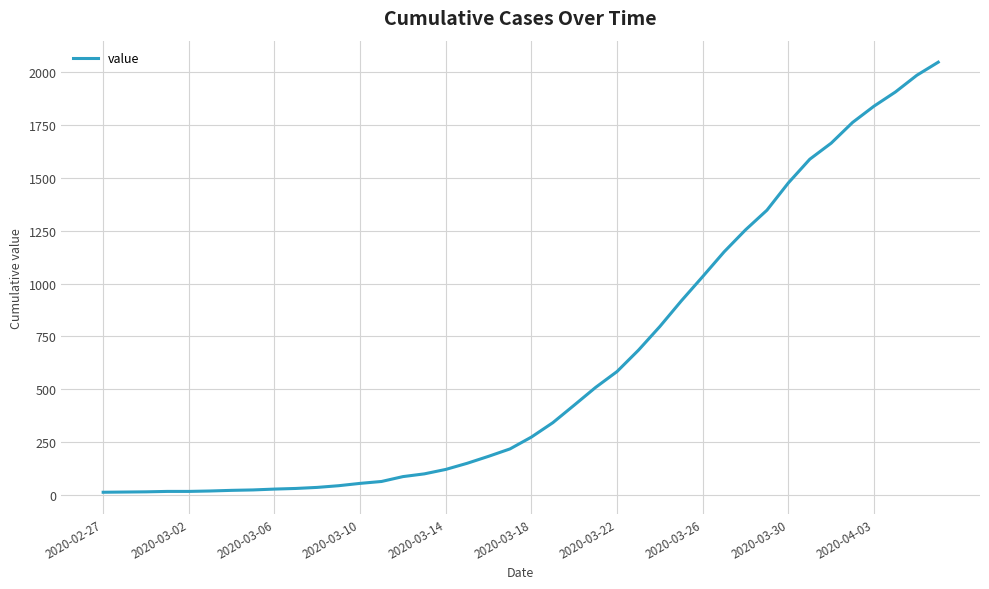

What is the difference between the maximum and minimum values?

2034